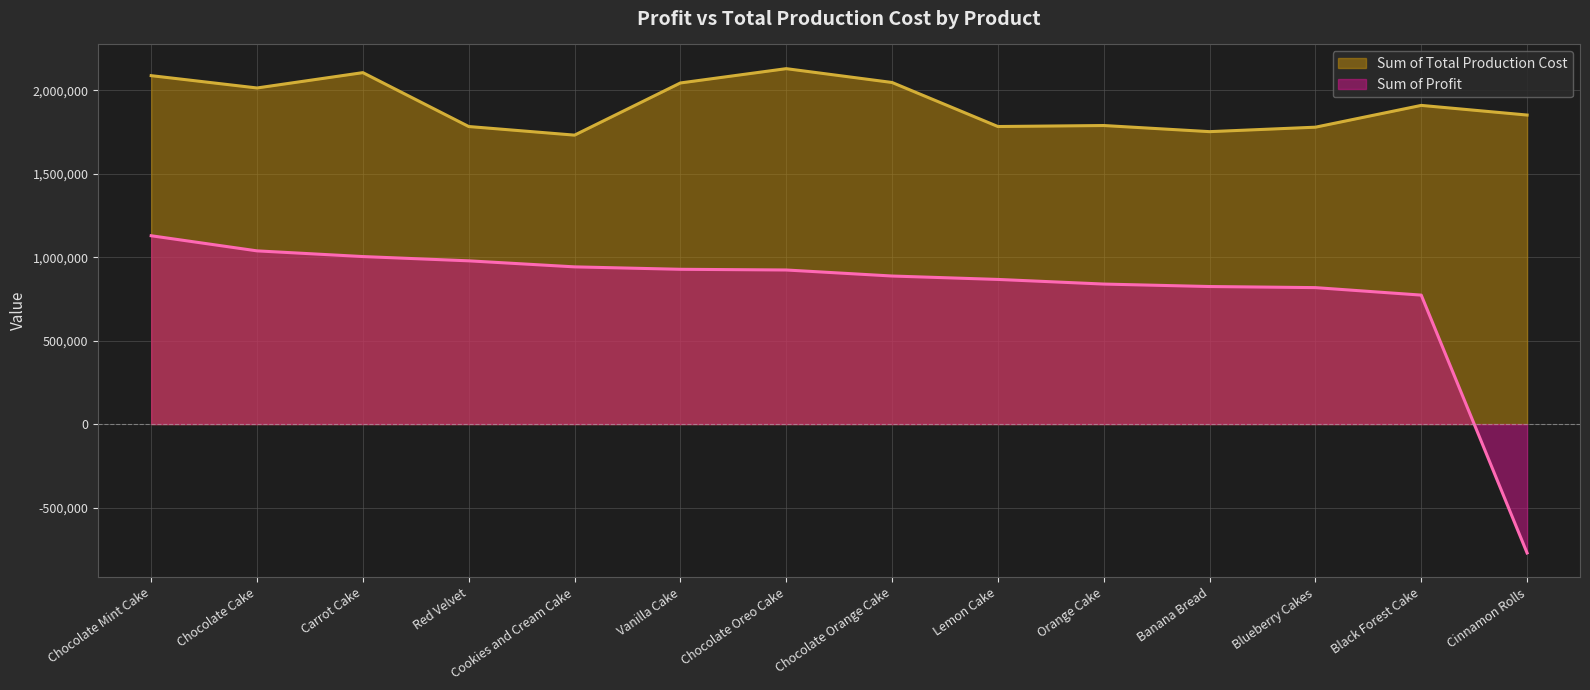

How many data points does each series have?

14